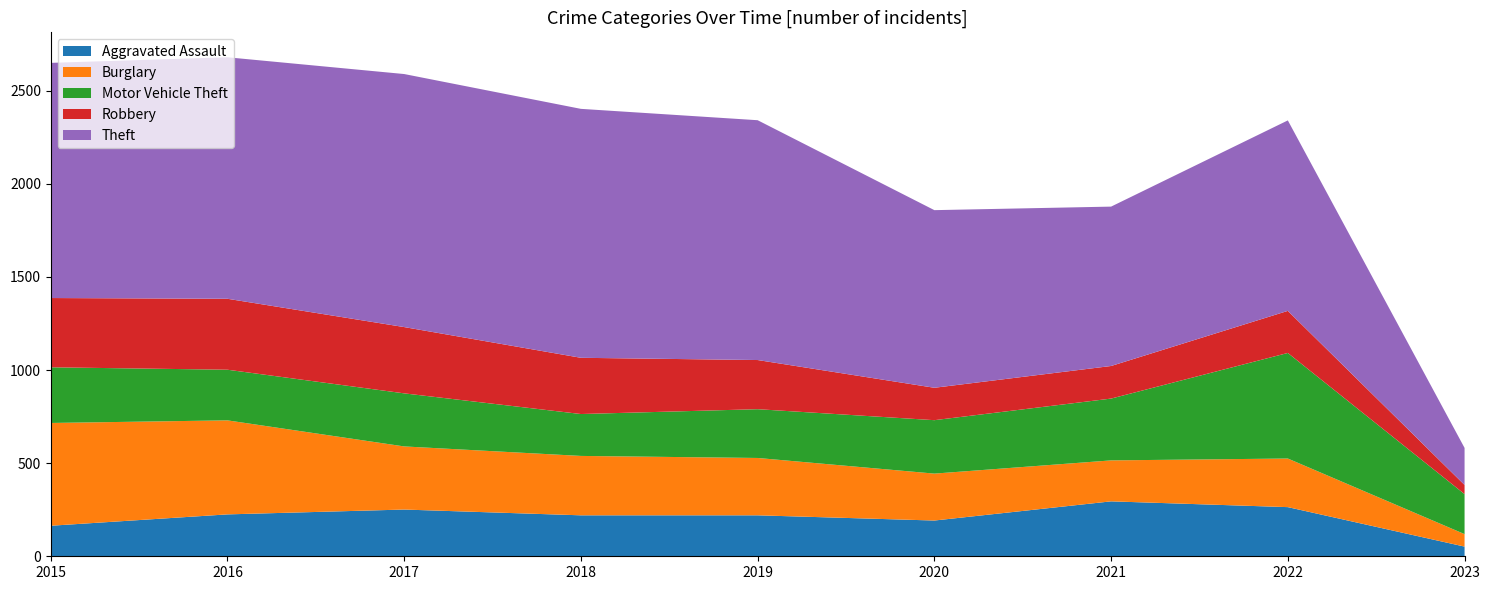

Reading left to right, list all the values displayed in this chart.

Aggravated Assault: 164	225	251	220	220	192	295	264	52
Burglary: 552	505	339	319	308	252	220	261	67
Motor Vehicle Theft: 299	272	285	225	262	287	332	567	215
Robbery: 372	381	356	302	264	174	175	226	49
Theft: 1263	1297	1359	1337	1288	954	856	1023	199